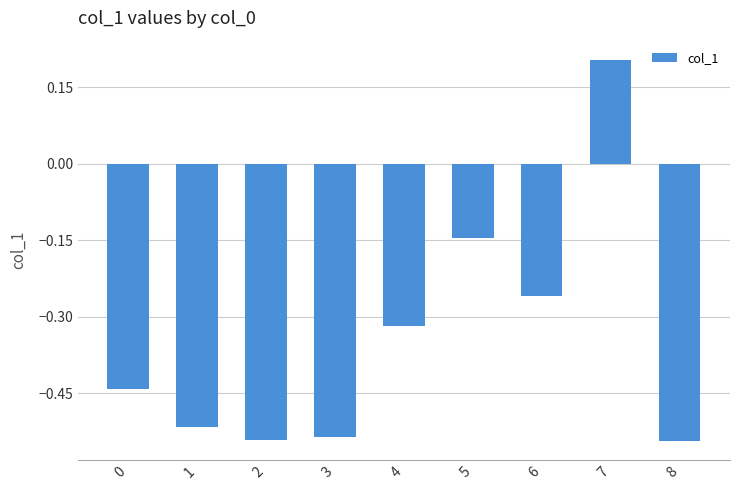

How many values are between 0 and 1?

1